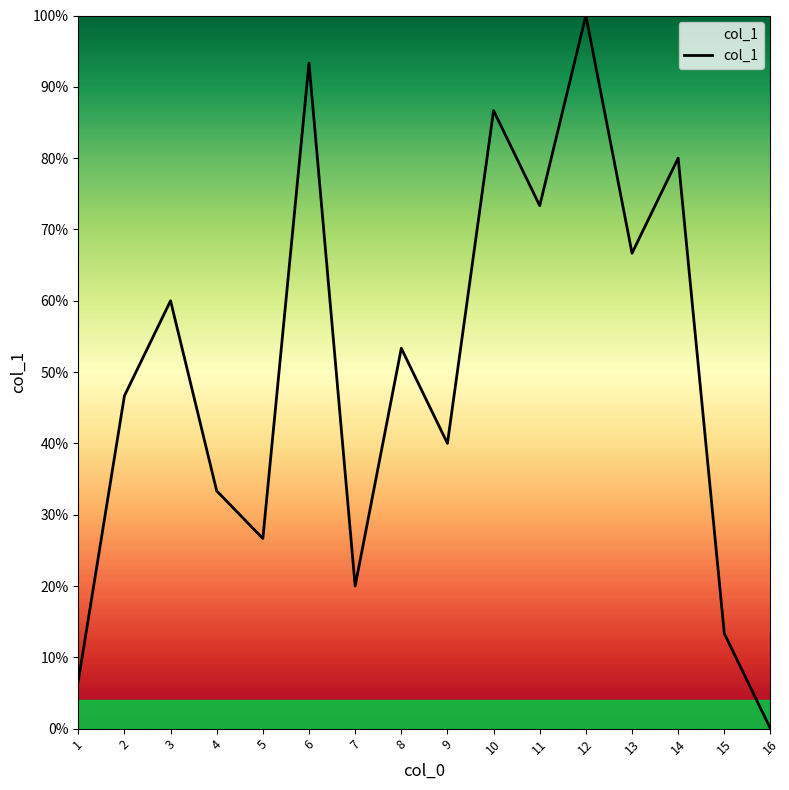

What is the difference between the second highest and second lowest values?

86.7